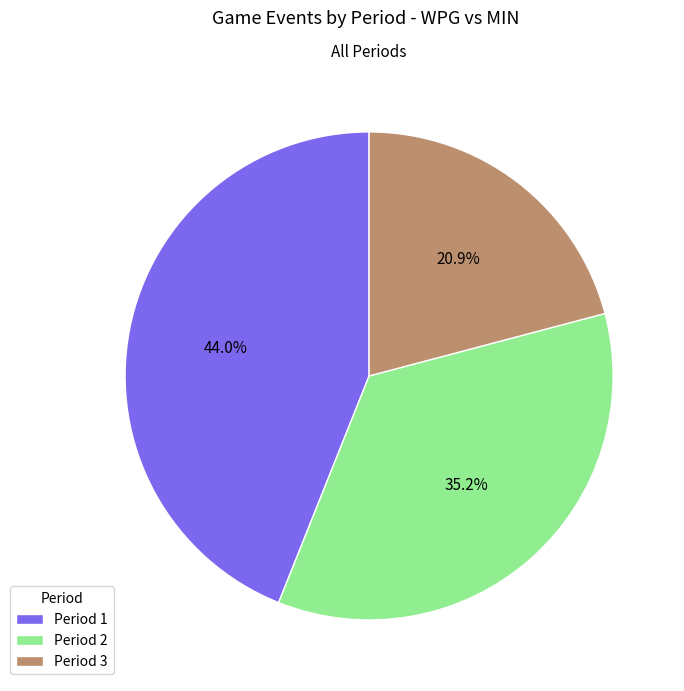

To the nearest percent, what is the difference between the Period 3 and Period 1 slice percentages?

23%